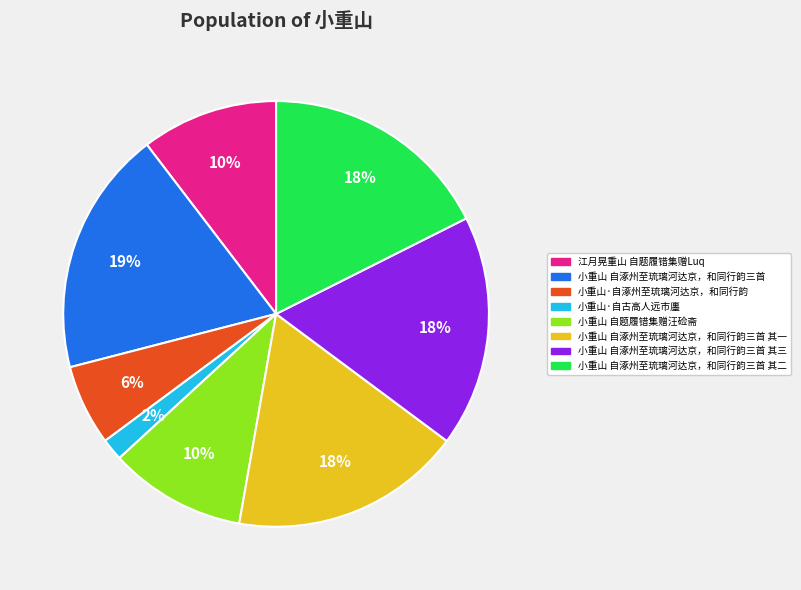

To the nearest percent, what is the difference between the largest and smallest slice percentages?

17%